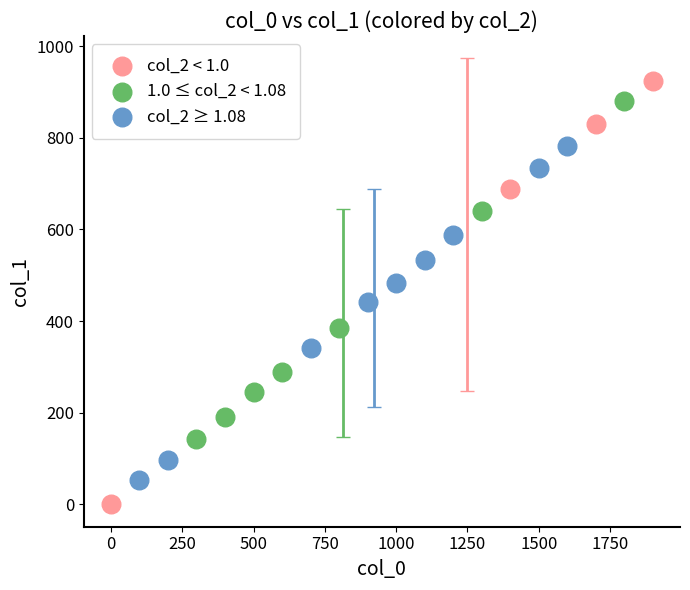

Which series contains the lowest Y value?

col_2 < 1.0